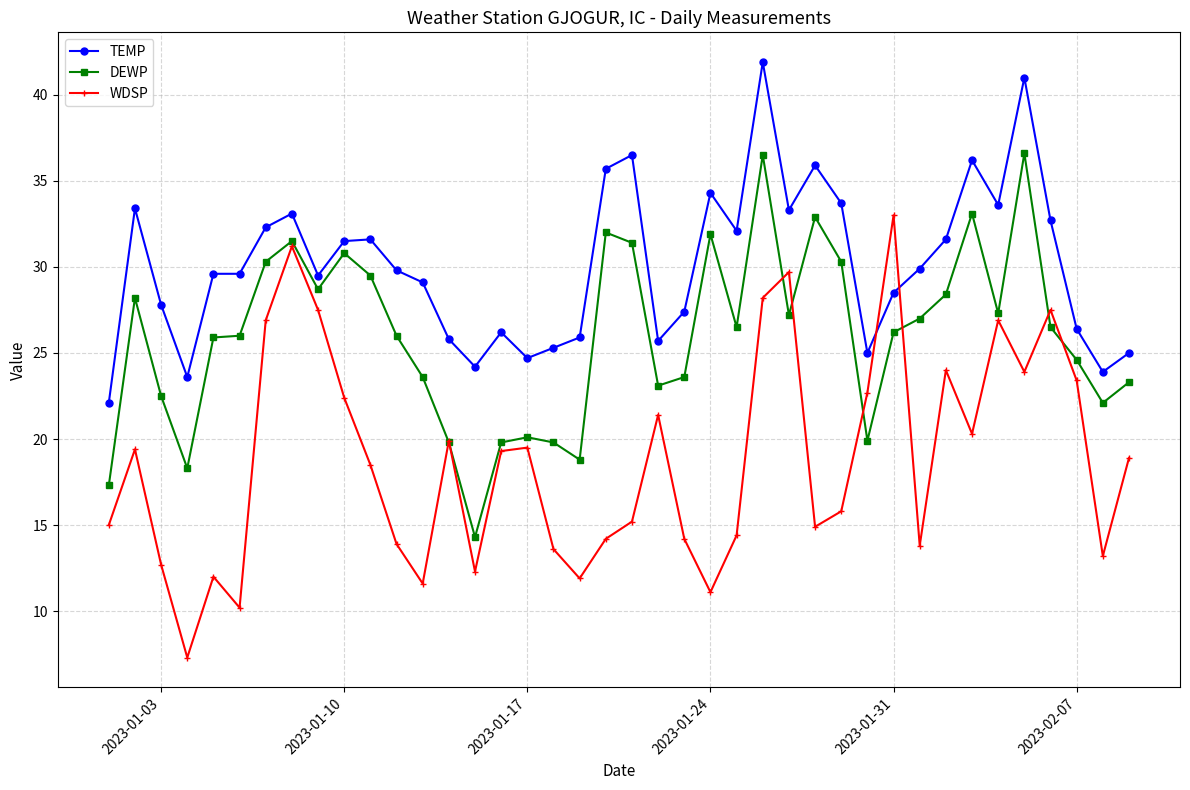

What is the sum of all DEWP values?

1041.6